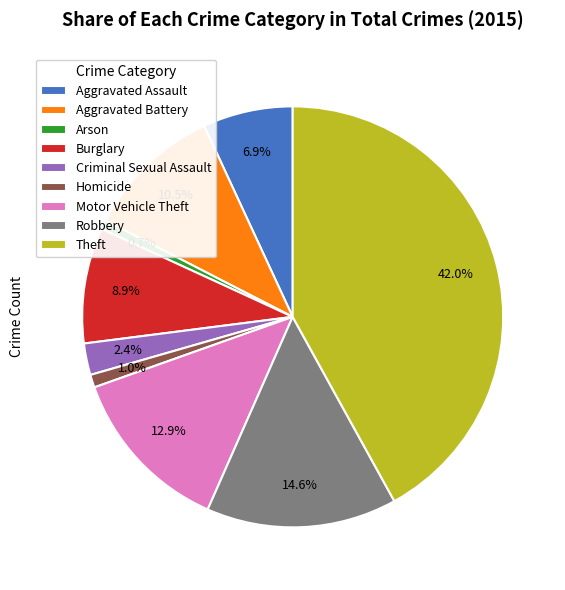

The Arson slice represents 14% of the pie. True or false?

False